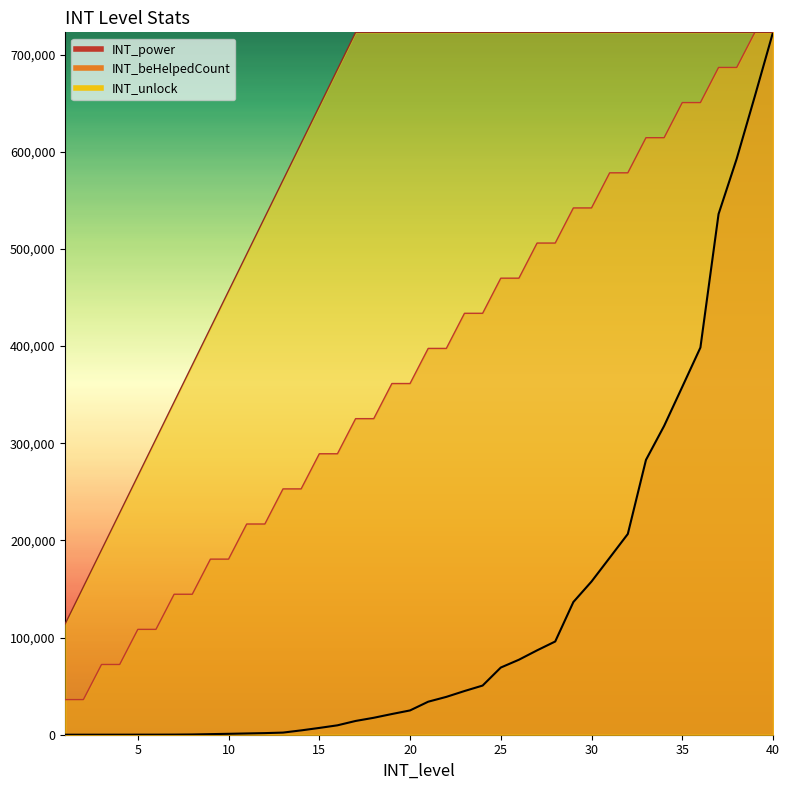

Does the chart display data point markers on the line(s)?

No